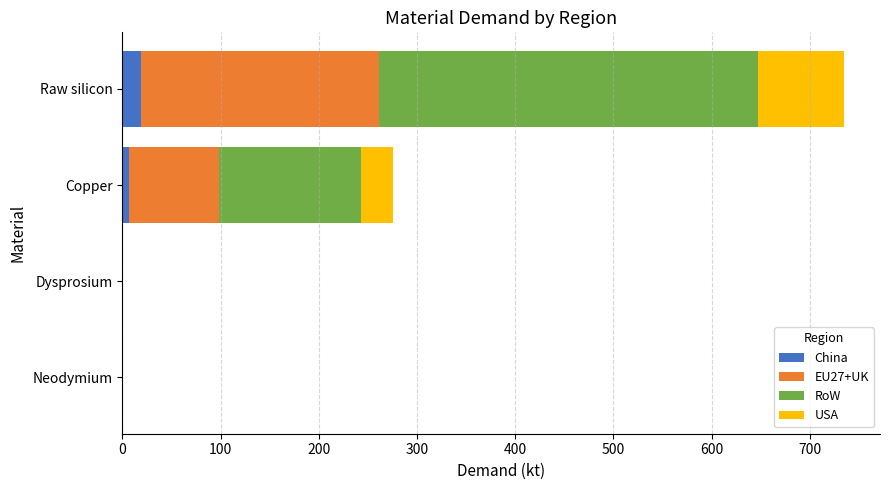

Count the number of data series in this chart.

4